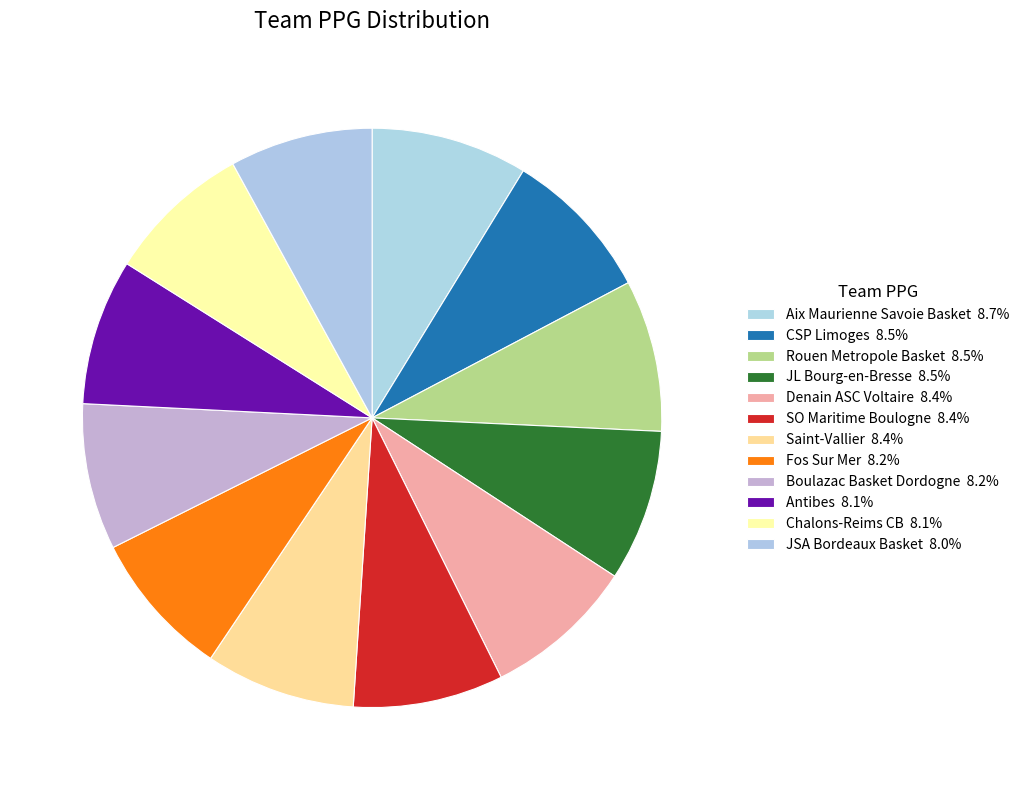

Combined, do Rouen Metropole Basket and Aix Maurienne Savoie Basket account for over 50%?

No